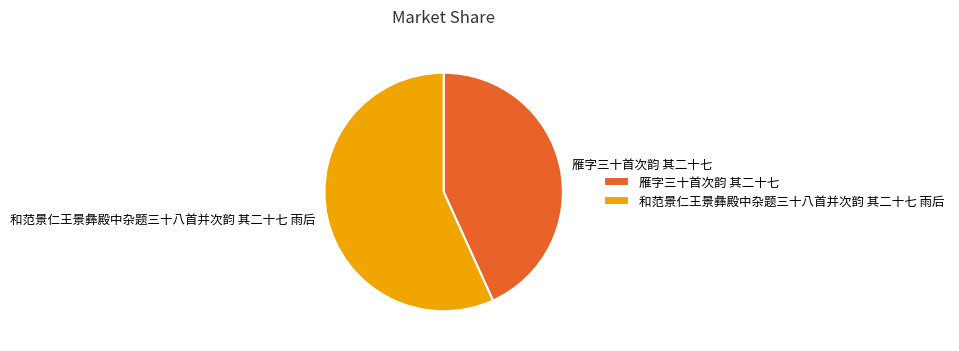

Is it true that 和范景仁王景彝殿中杂题三十八首并次韵 其二十七 雨后 is 66% of the pie?

False